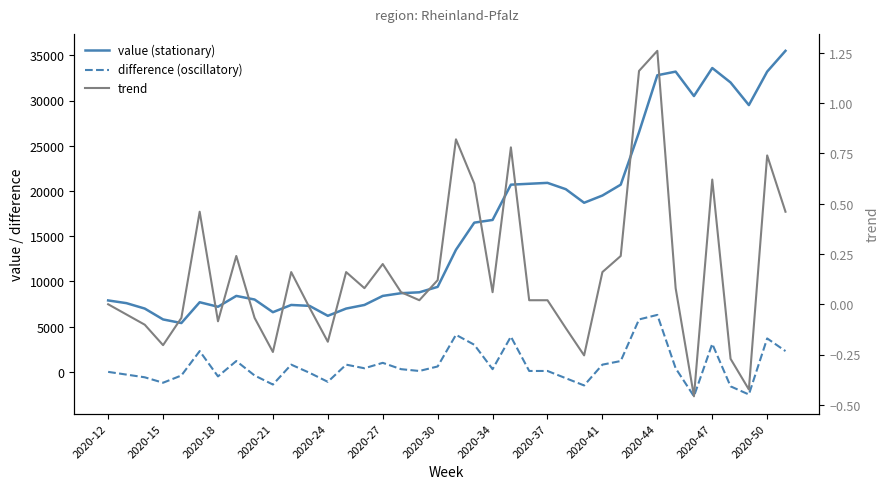

What is the minimum value shown in the chart?

-2700.0